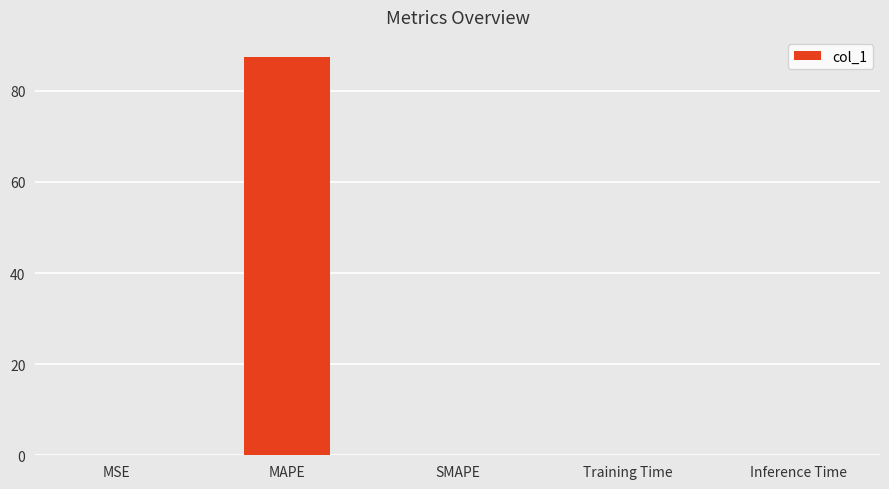

What is the sum of all values?

87.5